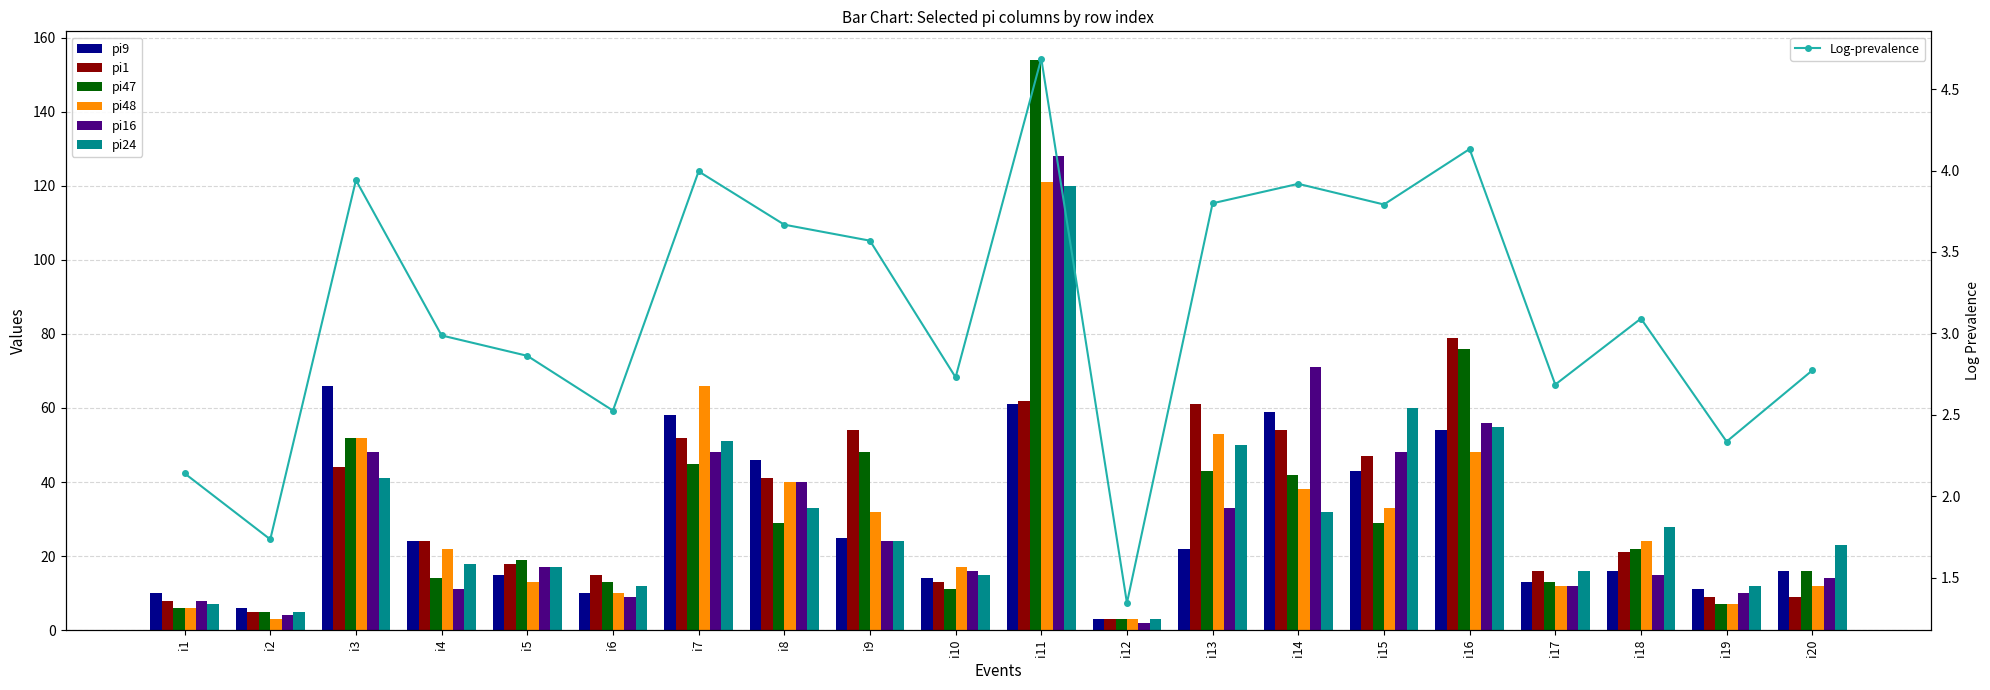

What is the highest value of the pi9 series?

66